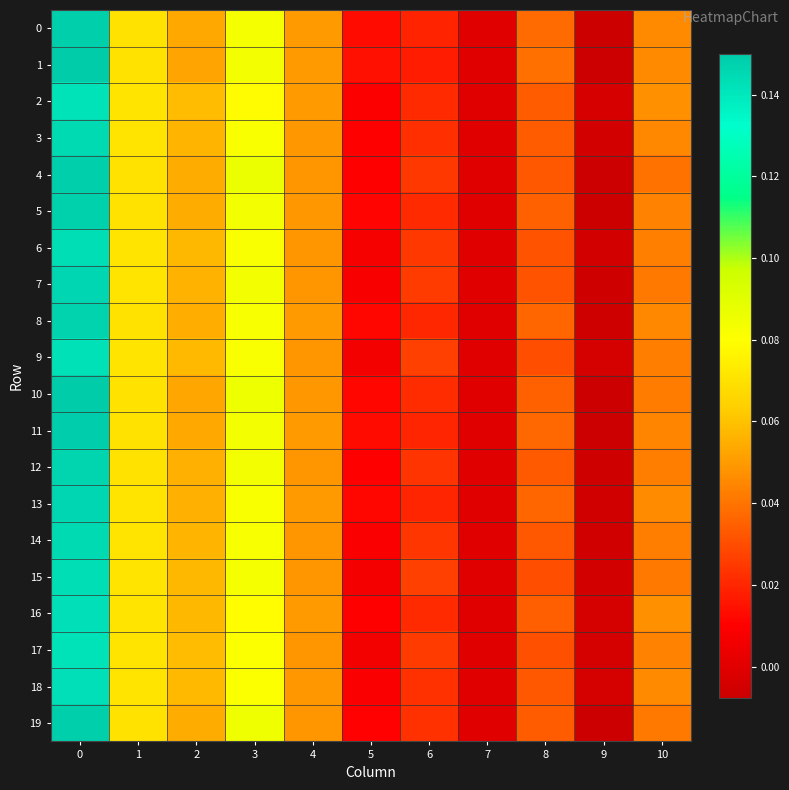

What is the total value across all series at 10?

0.9